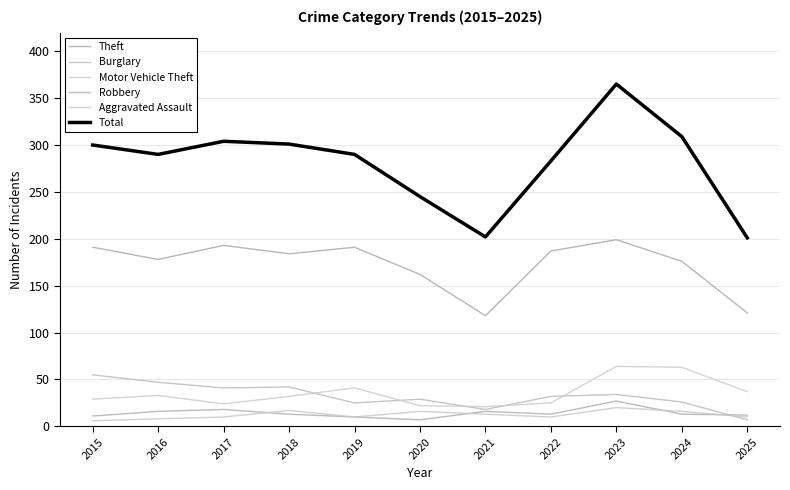

True or false: Robbery has a value of 13 at 2018.

True